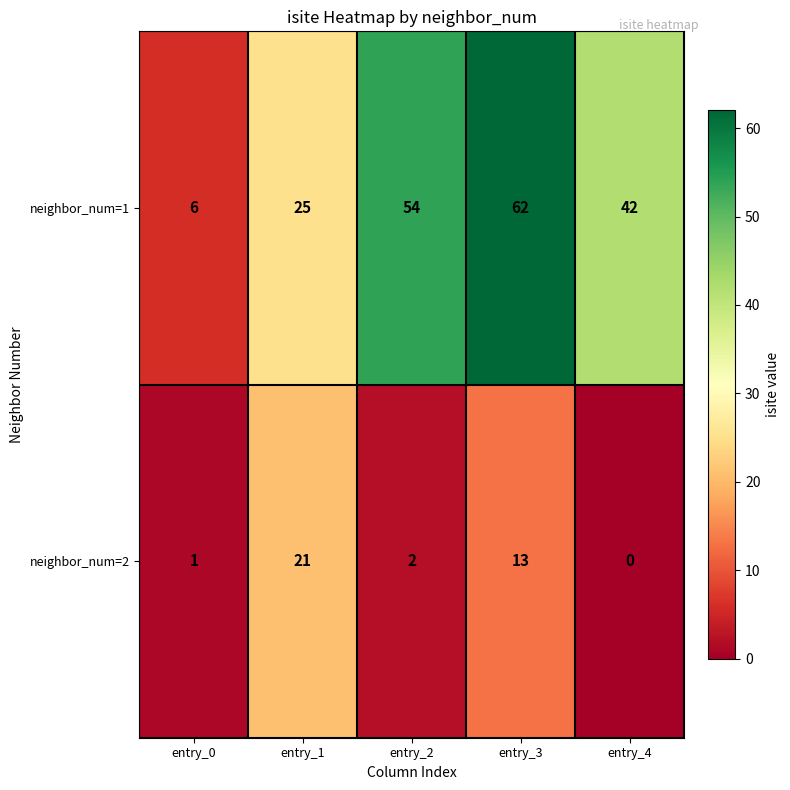

Rank the series by their average value, from lowest to highest.

neighbor_num=2, neighbor_num=1